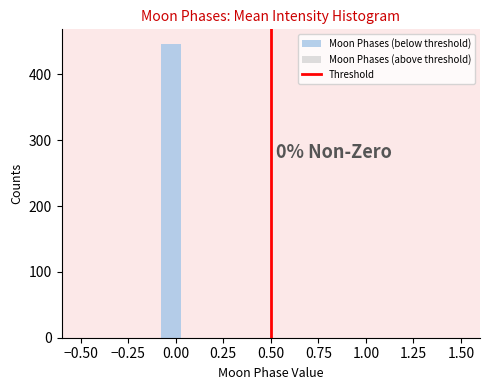

Around what value on the x-axis is the tallest bar? Give the approximate position of its centre, as read against the axis.

-0.05